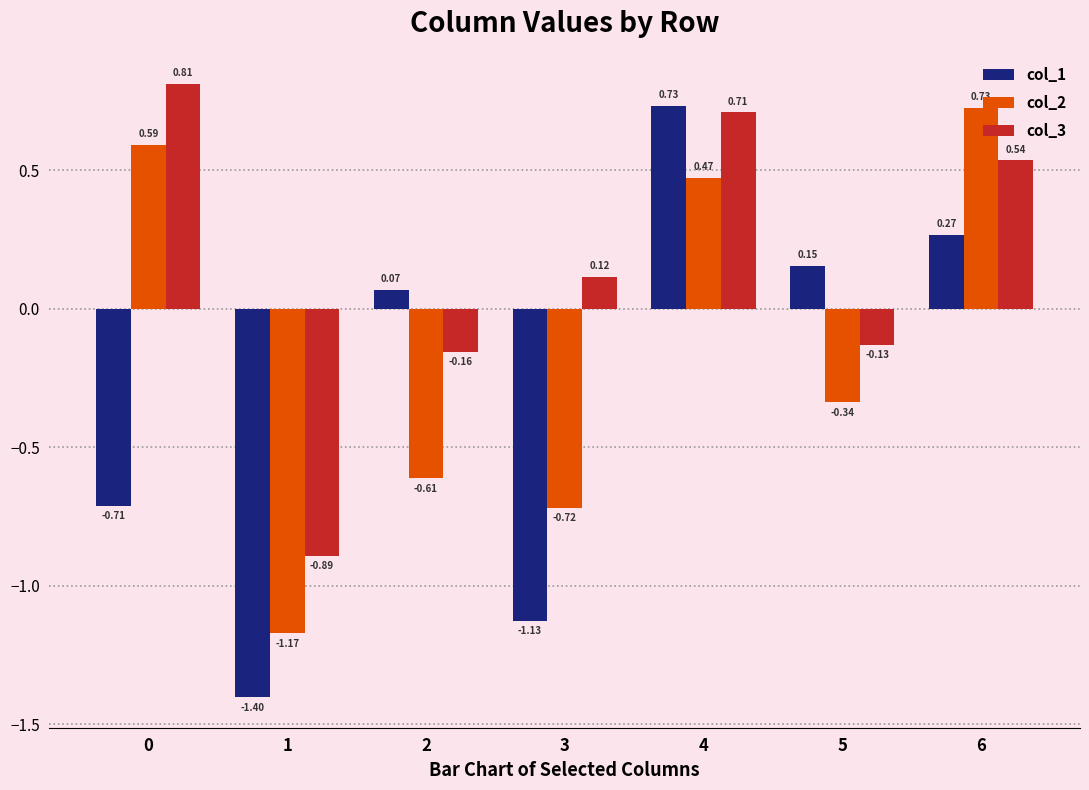

Which series has the largest total across all categories?

col_3